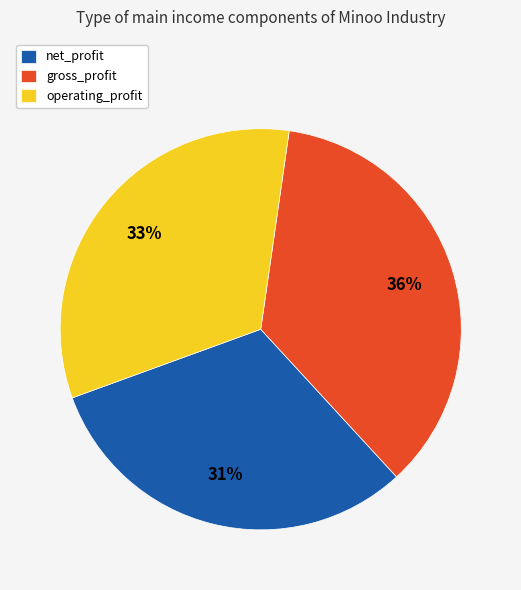

What is the smallest slice in the pie chart?

net_profit